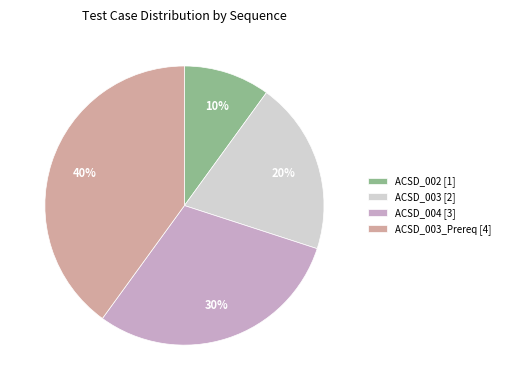

What is the largest slice in the pie chart?

ACSD_003_Prereq [4]